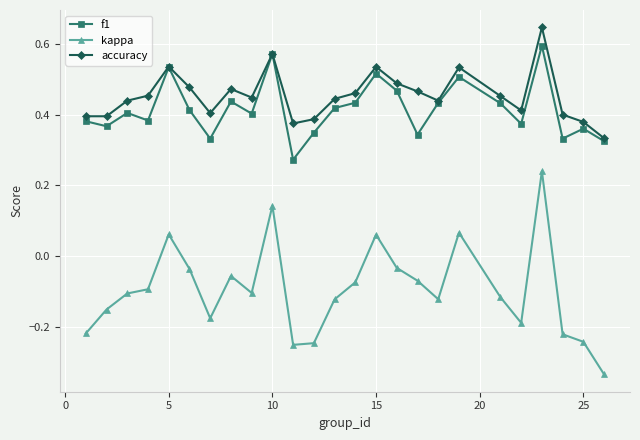

True or false: kappa and f1 intersect in this chart.

False